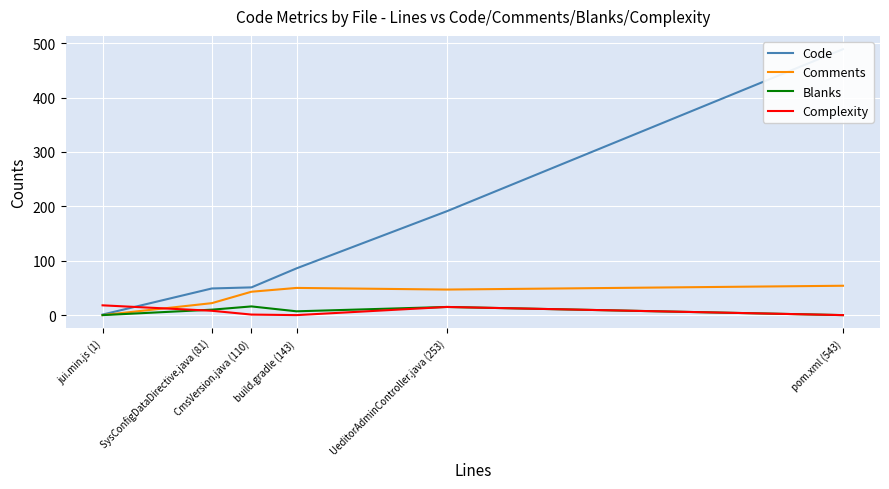

At how many categories does at least one series exceed 150?

2